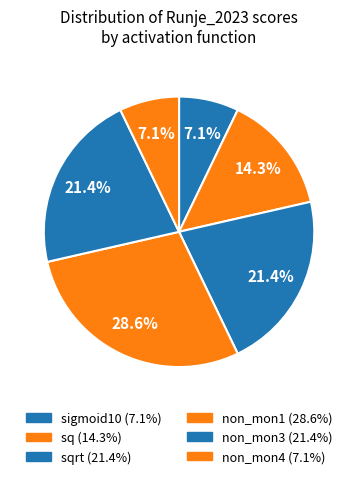

How many slices are in this pie chart?

6